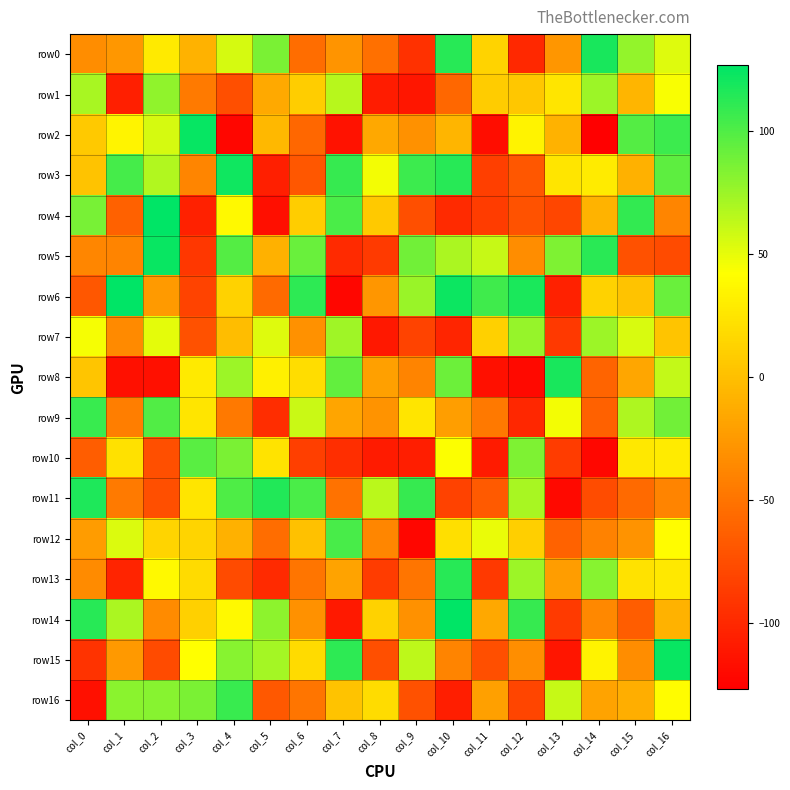

Rank the series at col_5 from lowest to highest value.

row4, row3, row13, row9, row16, row6, row12, row1, row5, row2, row10, row8, row7, row15, row14, row0, row11